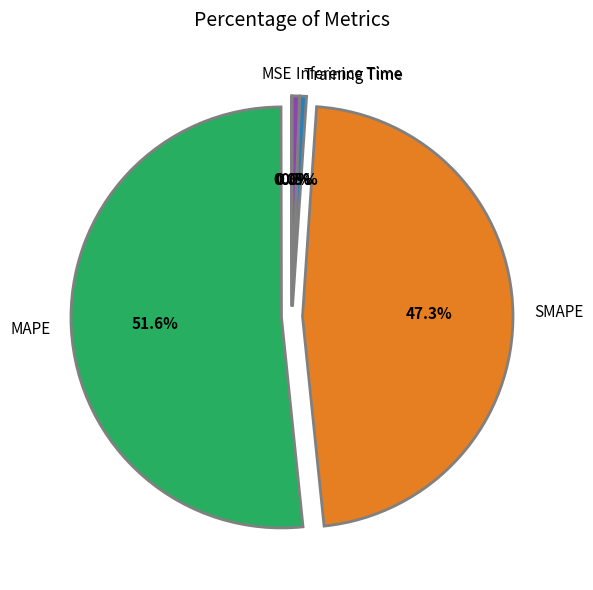

Which slice is the largest?

MAPE